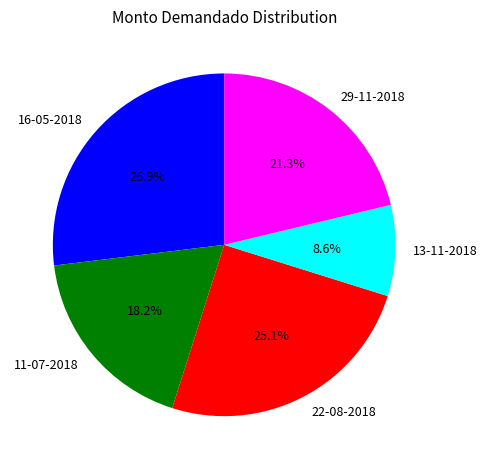

True or false: 22-08-2018 accounts for 25% of the total.

True